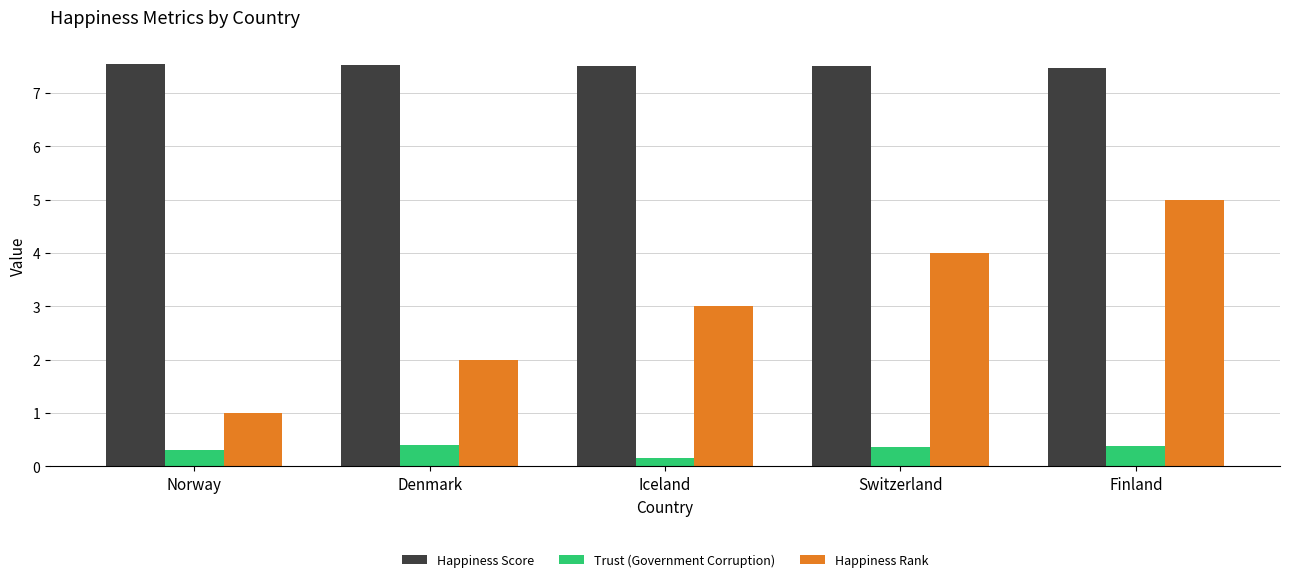

What value does the Trust (Government Corruption) series have at Norway?

0.3